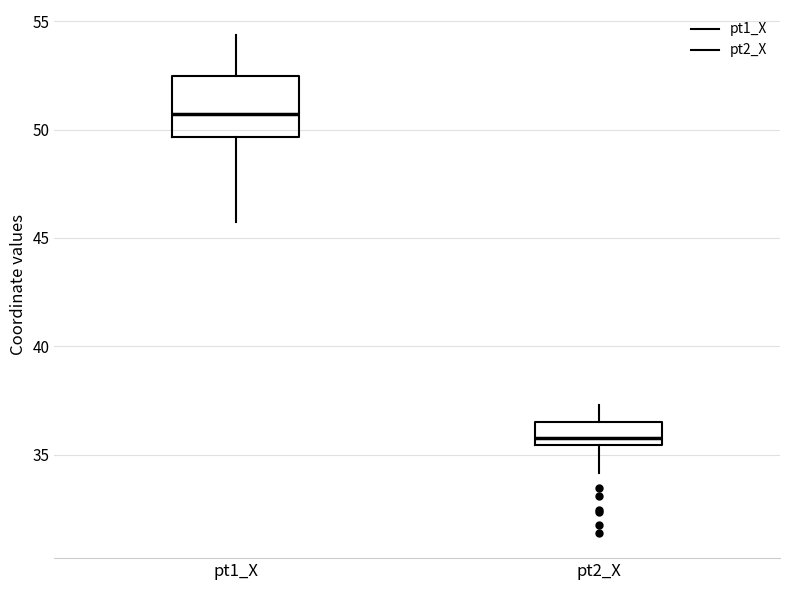

Reading left to right, read every box against the y-axis: the position of its median line, the range the box covers, and the ends of its whiskers. The values are not printed on the chart, so give them approximately, as read against the axis.

pt1_X: median 50.5, box 49.5 to 52.5, whiskers 45.5 to 54.5
pt2_X: median 36.0, box 35.5 to 36.5, whiskers 34.0 to 37.5